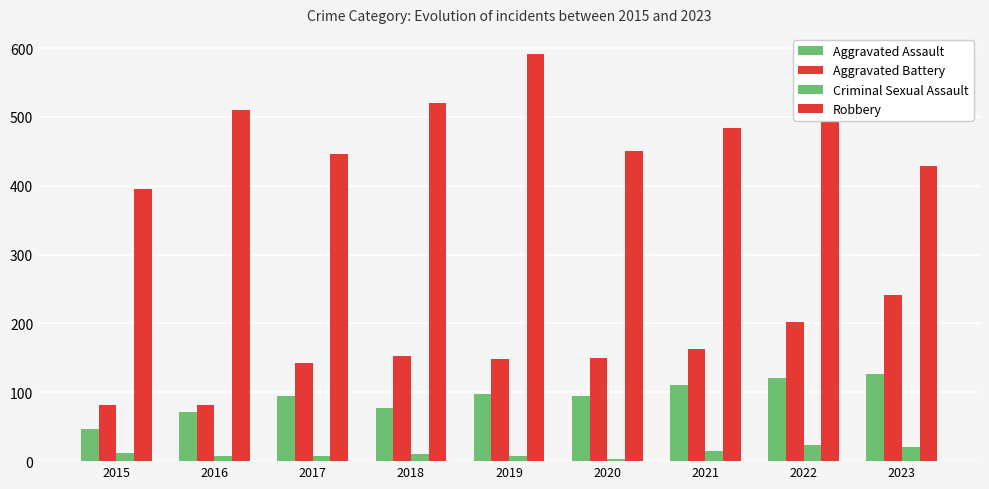

At which category is the sum across all series the highest?

2022